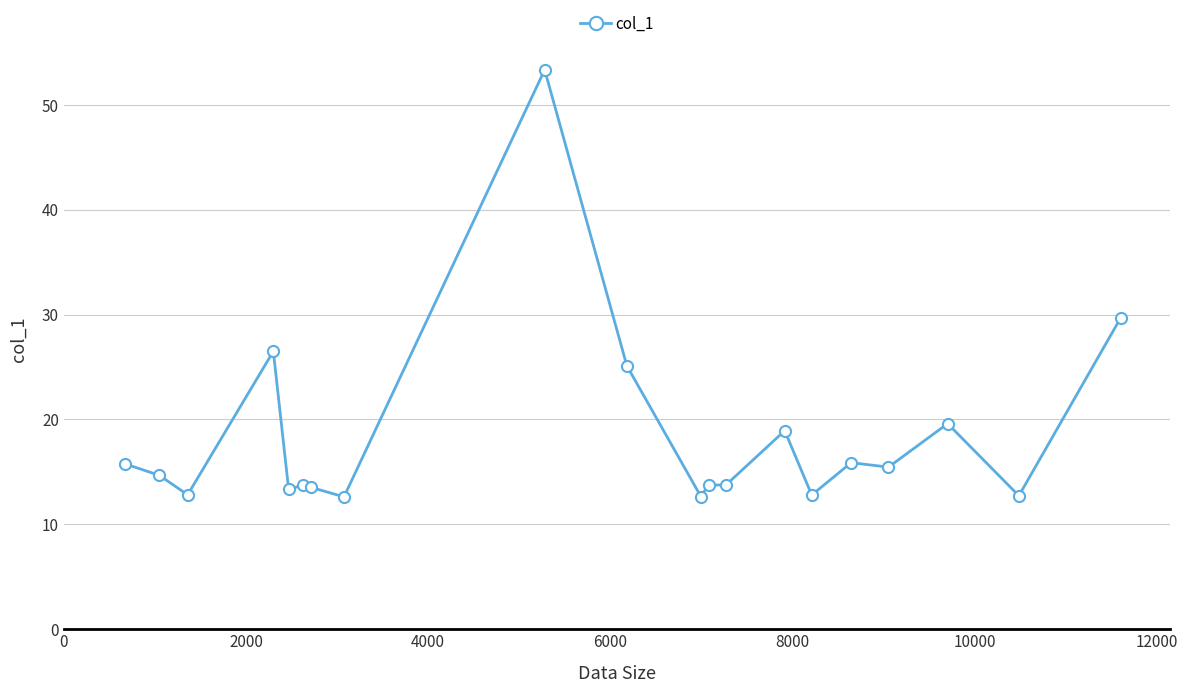

What is the minimum value shown in the chart?

12.6